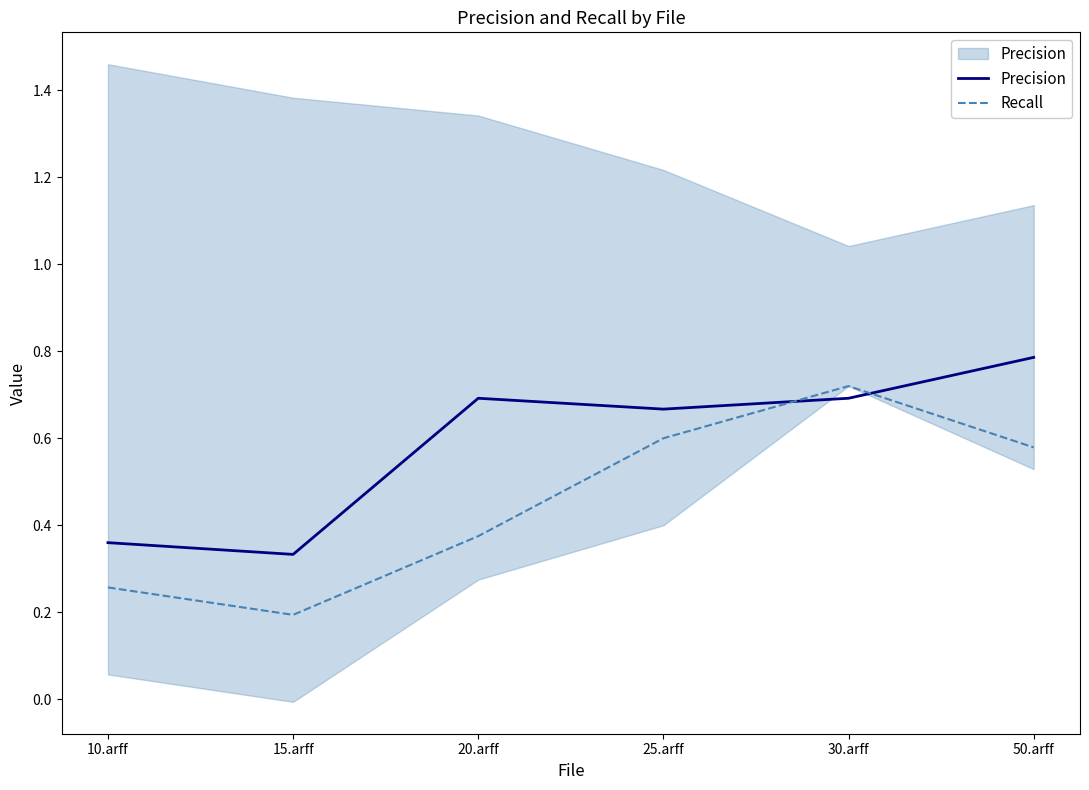

Which series has the largest total across all categories?

Precision